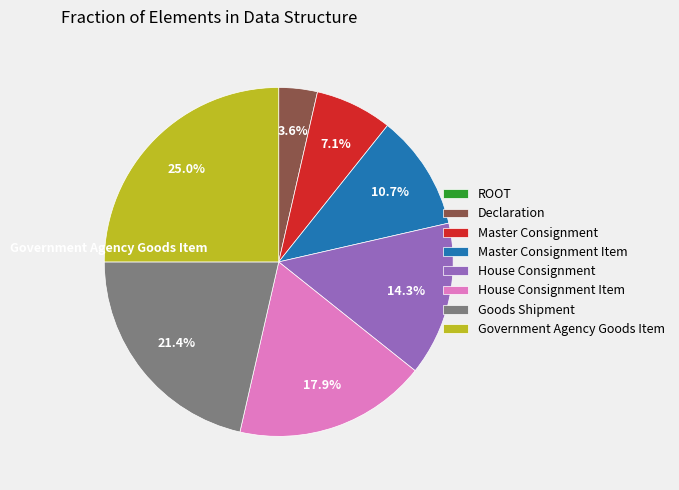

Does Government Agency Goods Item account for over 50% of the chart?

No